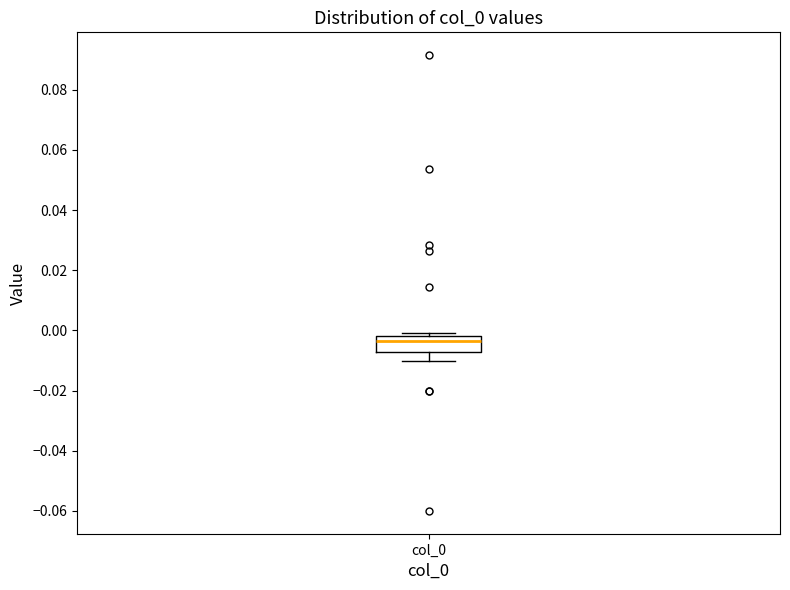

Transcribe this box plot: give where the median line is, the range the box spans, and where the two whiskers end, as read against the y-axis. The values are not printed on the chart, so give them approximately, as read against the axis.

median -0.004, box -0.006 to -0.002, whiskers -0.010 to 0.000